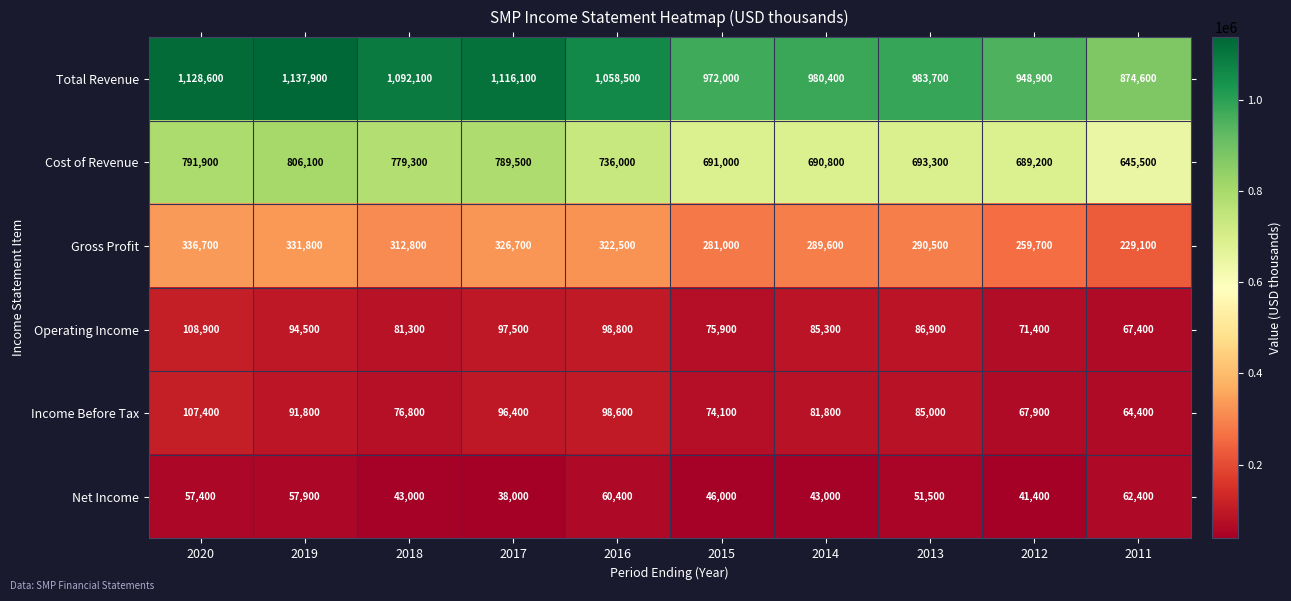

True or false: Gross Profit has a value of 336700 at 2020.

True